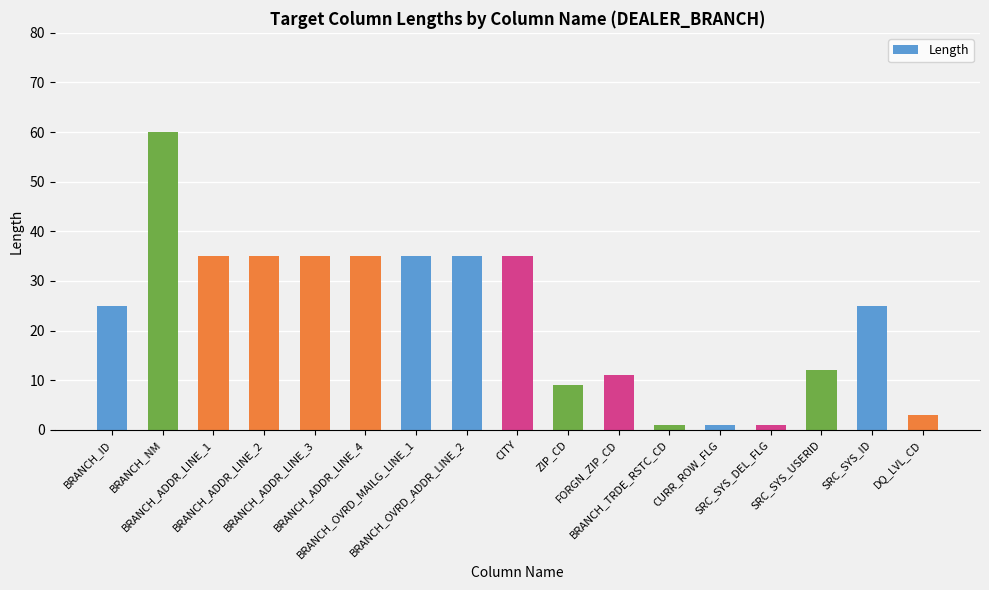

Reading left to right, what are all the values shown in this chart?

25	60	35	35	35	35	35	35	35	9	11	1	1	1	12	25	3